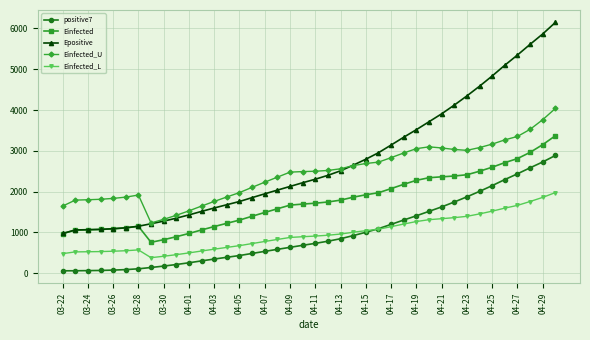

What is the value of the Einfected_U point at the 17th from the left?

2231.9